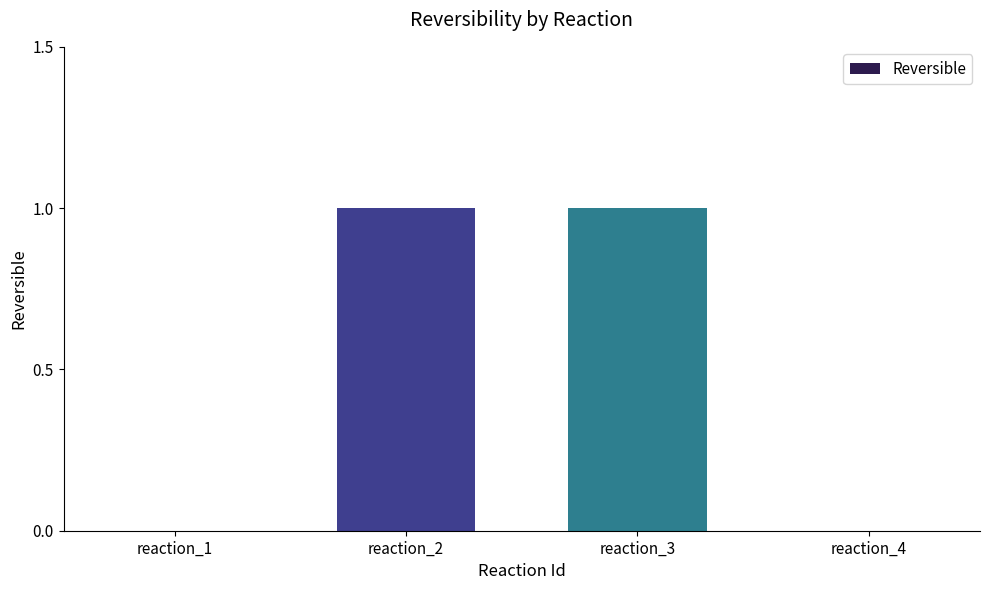

Is it true that the value at reaction_4 is 0?

True